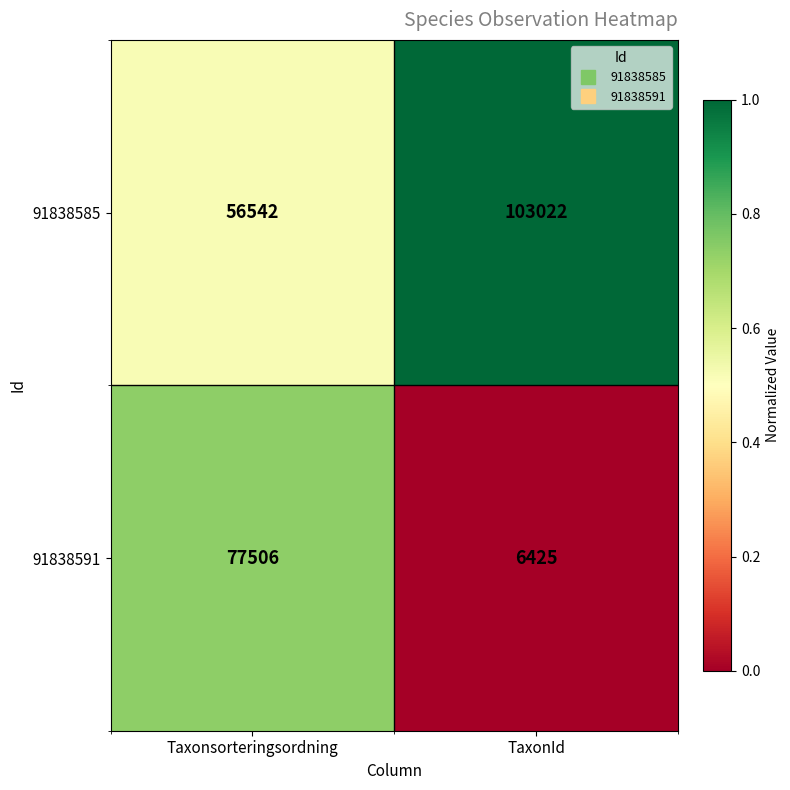

Is it true that 91838585 equals 73815 at Taxonsorteringsordning?

False